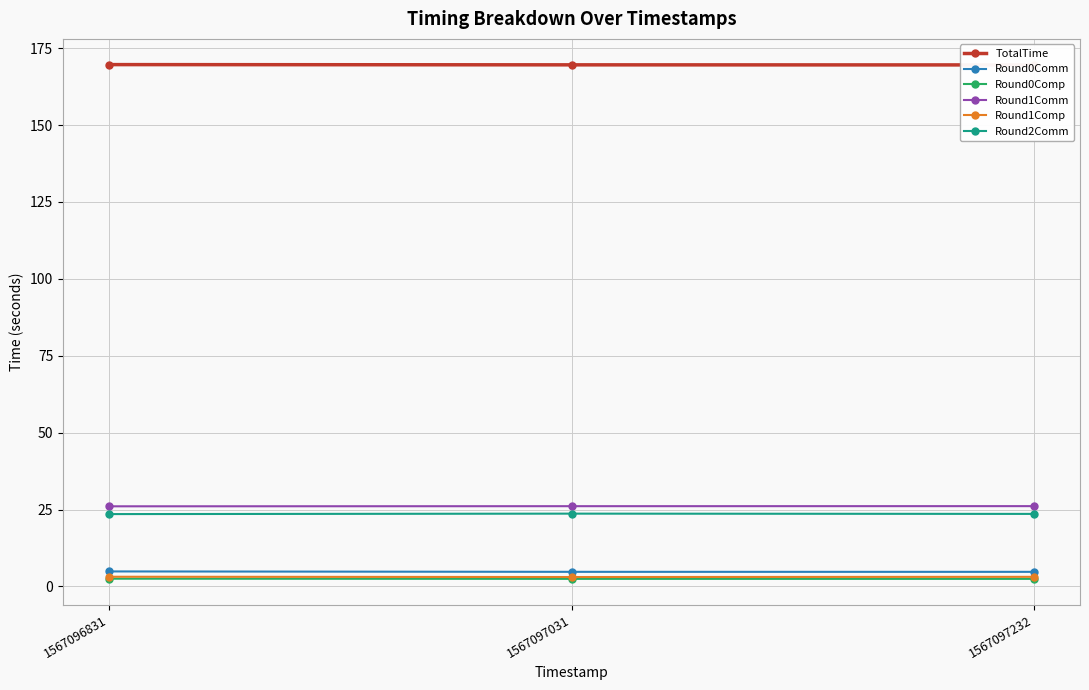

Count the Round0Comp values in the range 2 to 3.

3